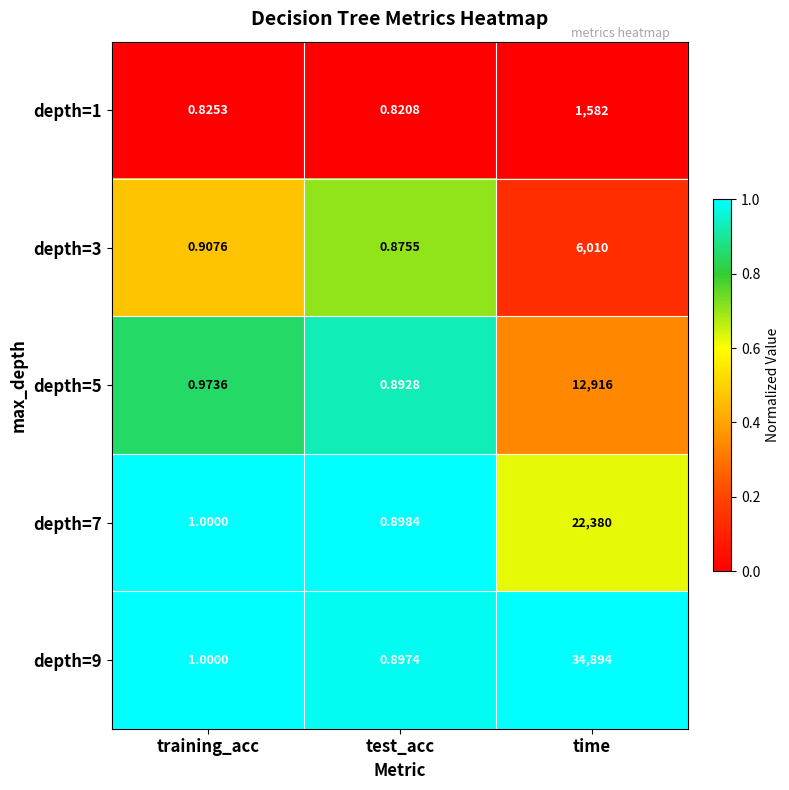

Which category has the highest value across all series?

time